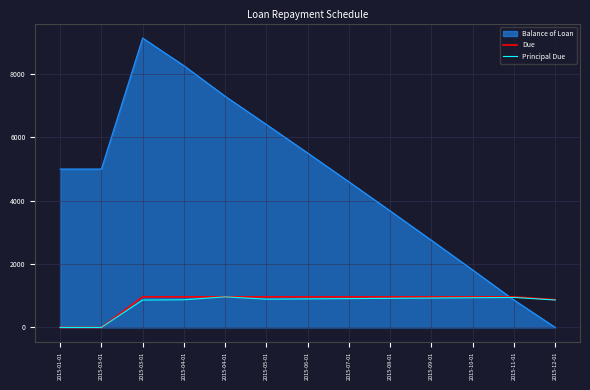

Does the chart have visible grid lines?

Yes